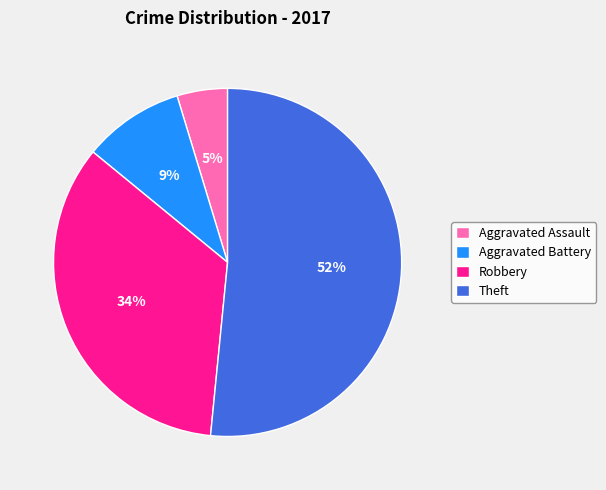

What is the majority slice?

Theft